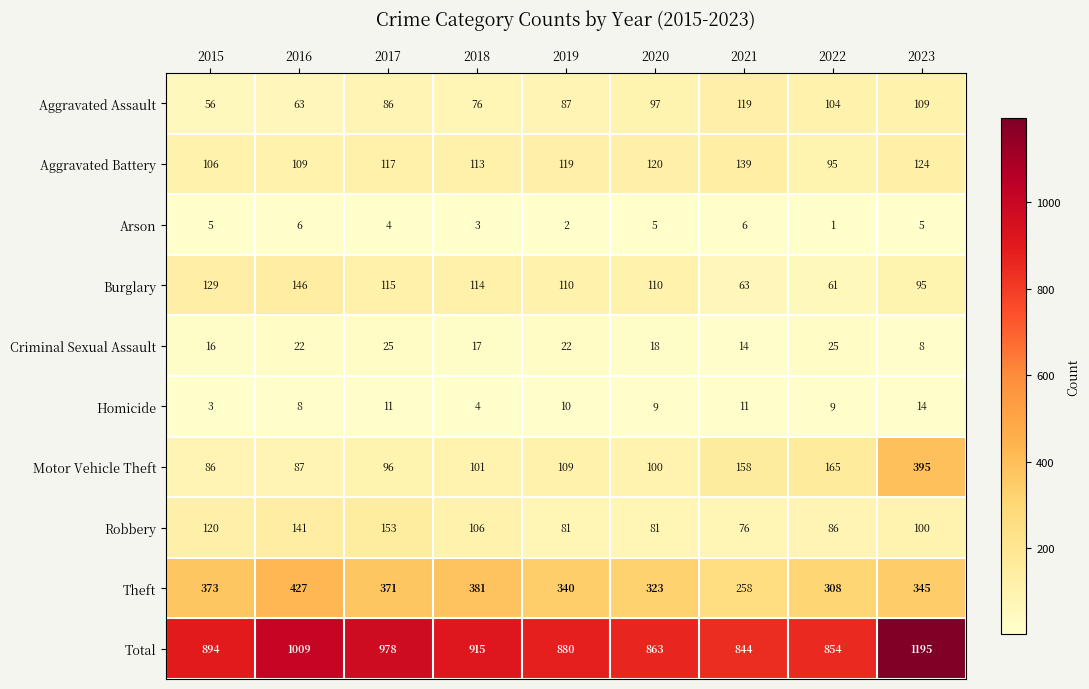

True or false: Criminal Sexual Assault has a value of 18 at 2020.

True